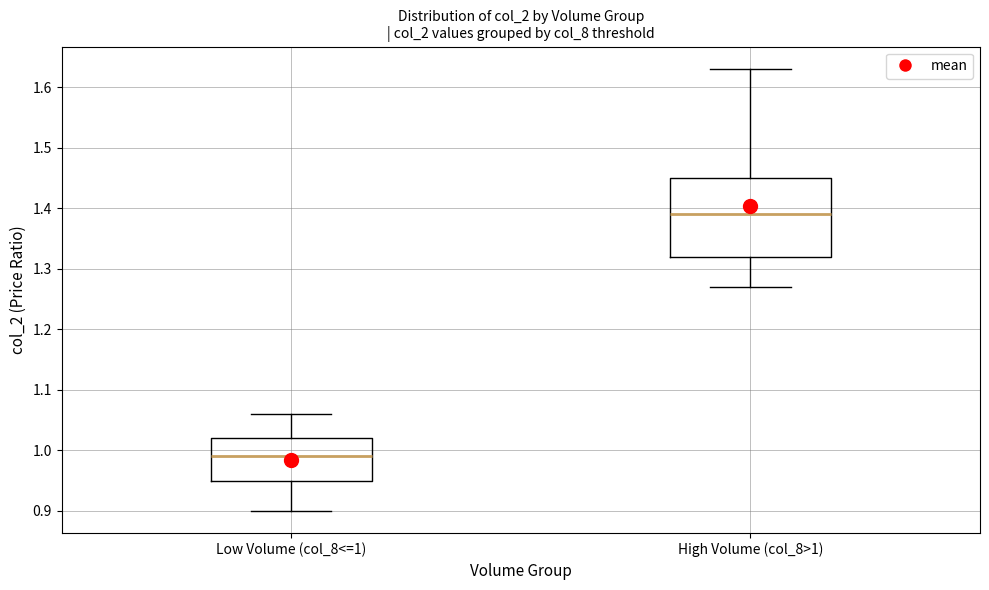

Where does the upper whisker of the box for High Volume (col_8>1) end on the y-axis? The values are not printed on the chart, so give them approximately, as read against the axis.

1.63